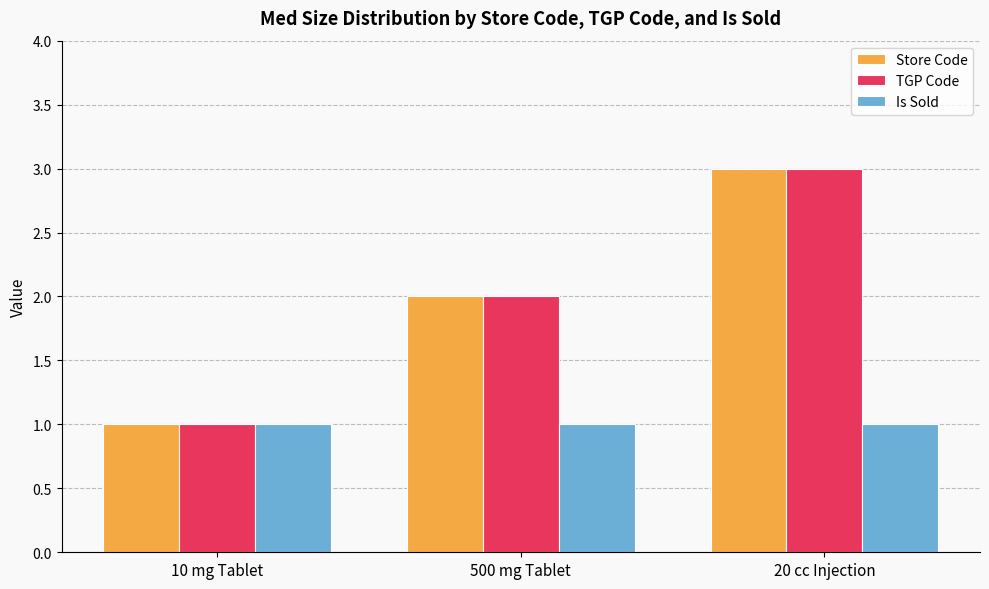

What position from the right is 20 cc Injection?

1